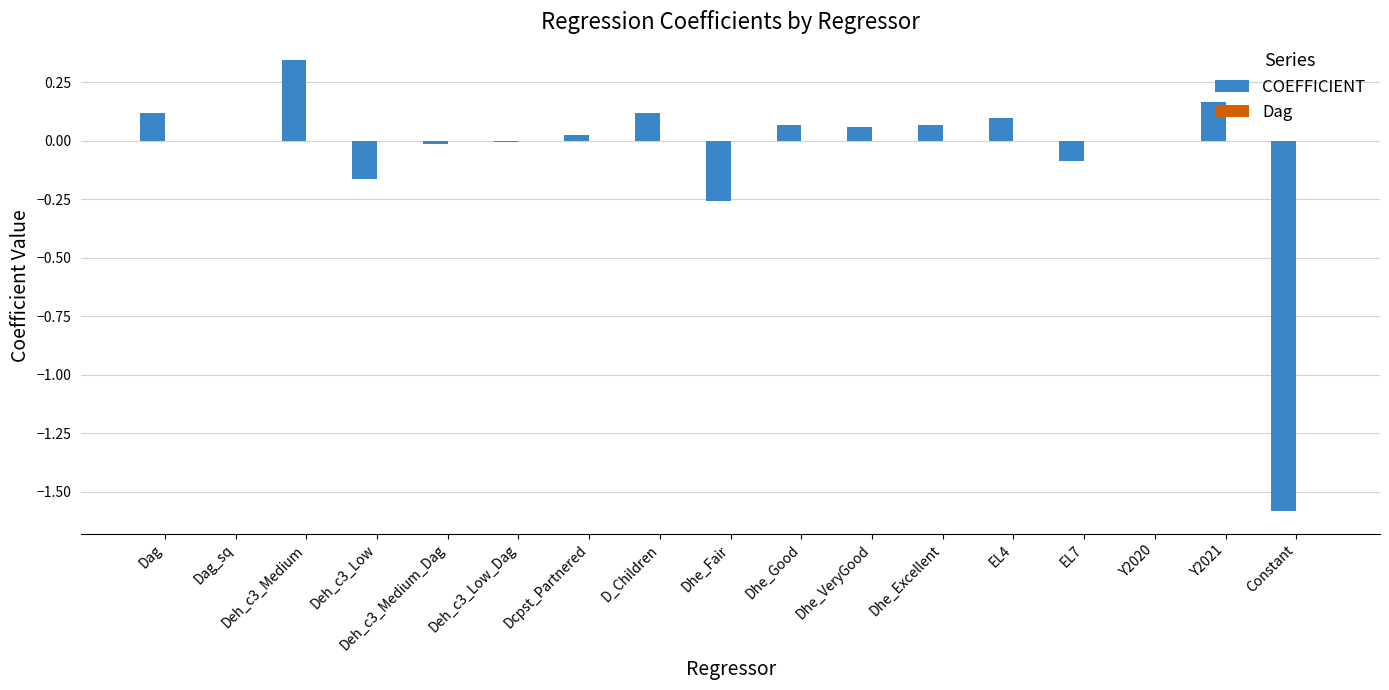

Which category has the highest value in the COEFFICIENT series?

Deh_c3_Medium